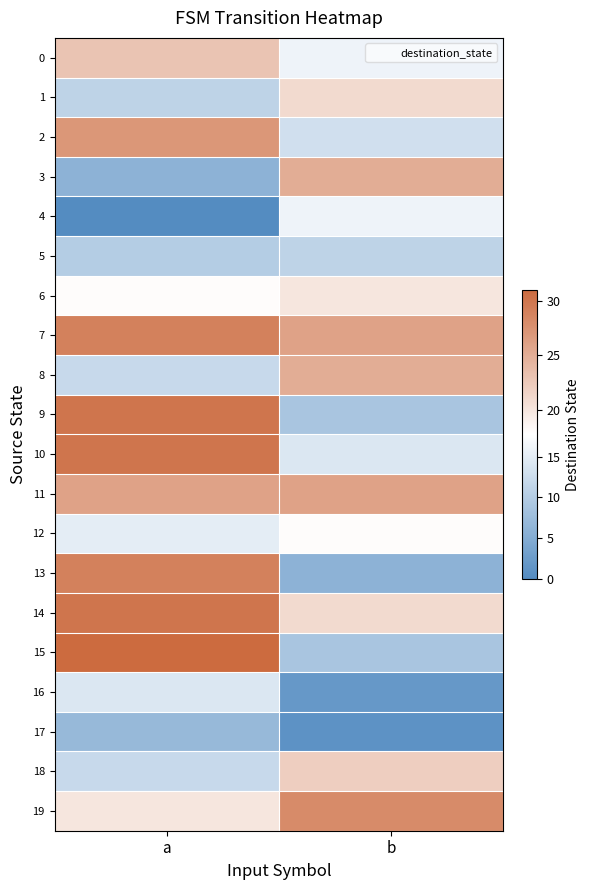

Reading left to right, transcribe all the data shown in this chart.

0: a=23	b=16
1: a=11	b=21
2: a=27	b=13
3: a=6	b=25
4: a=0	b=16
5: a=10	b=11
6: a=18	b=20
7: a=29	b=26
8: a=12	b=25
9: a=30	b=9
10: a=30	b=14
11: a=26	b=26
12: a=15	b=18
13: a=29	b=6
14: a=30	b=21
15: a=31	b=9
16: a=14	b=2
17: a=7	b=1
18: a=12	b=22
19: a=20	b=28